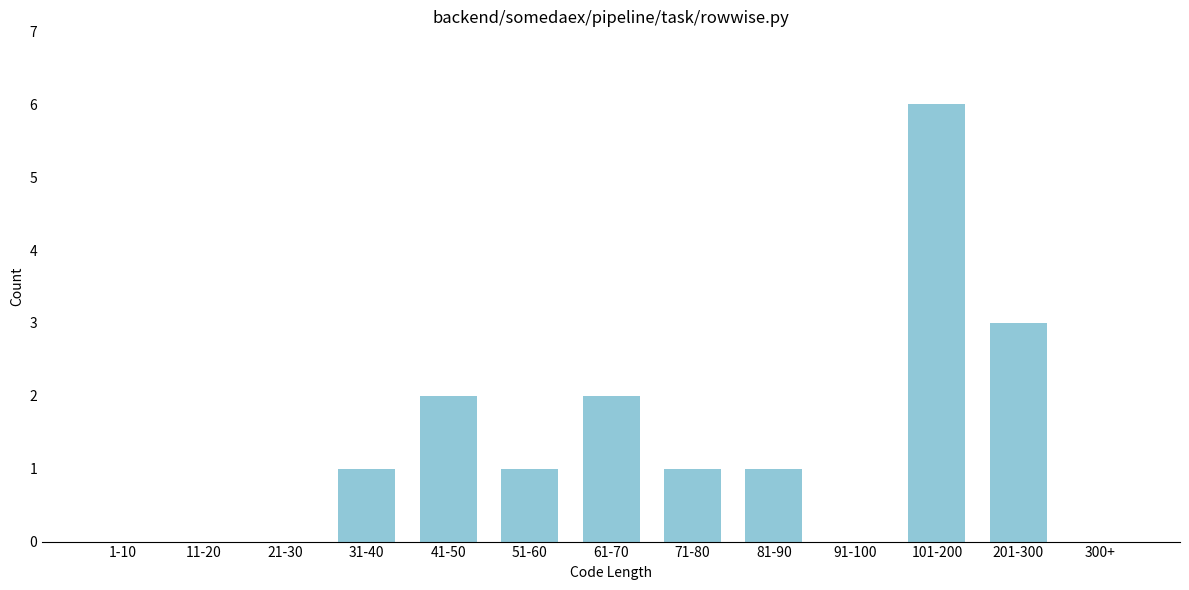

Reading left to right, list all the values displayed in this chart.

1-10=0	11-20=0	21-30=0	31-40=1	41-50=2	51-60=1	61-70=2	71-80=1	81-90=1	91-100=0	101-200=6	201-300=3	300+=0